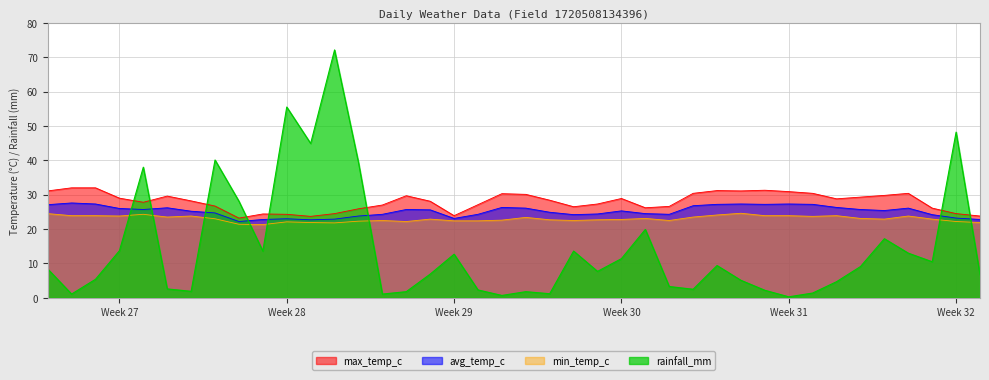

What value does the max_temp_c series have at 2022-07-08?

26.7